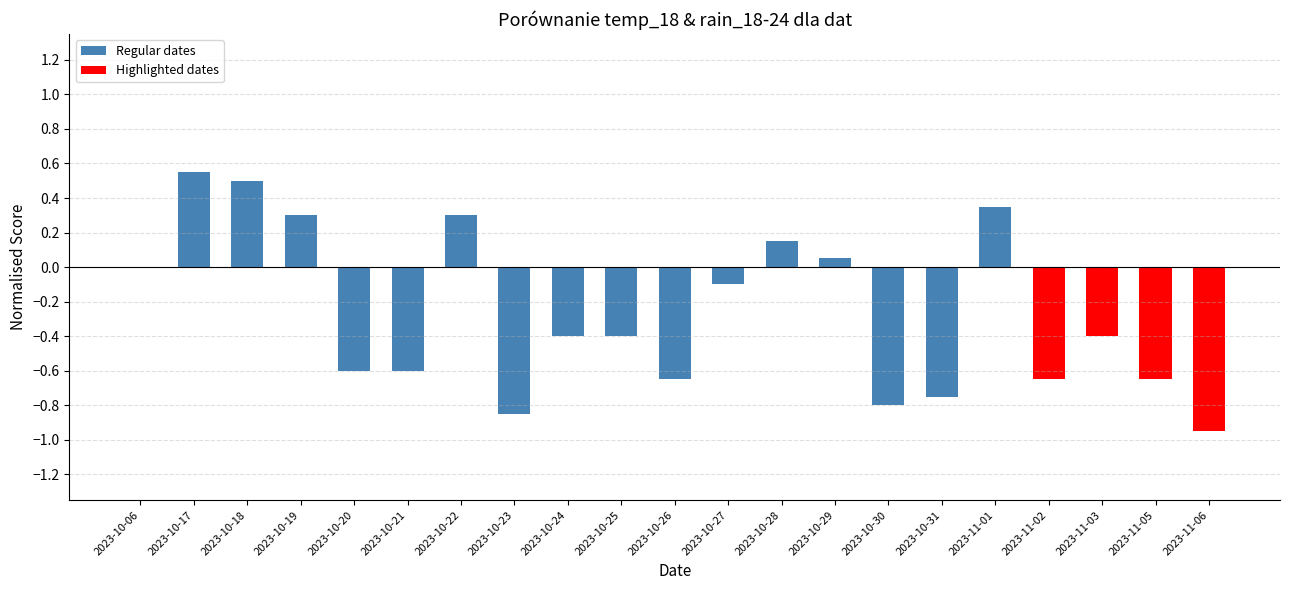

What value does the data have at 2023-10-27?

-0.1